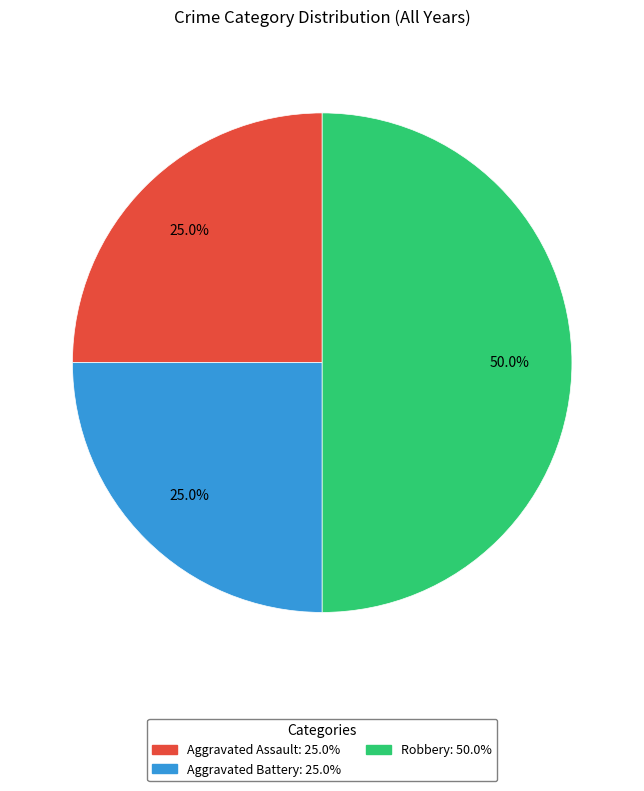

Which has a higher value, Aggravated Battery or Robbery?

Robbery